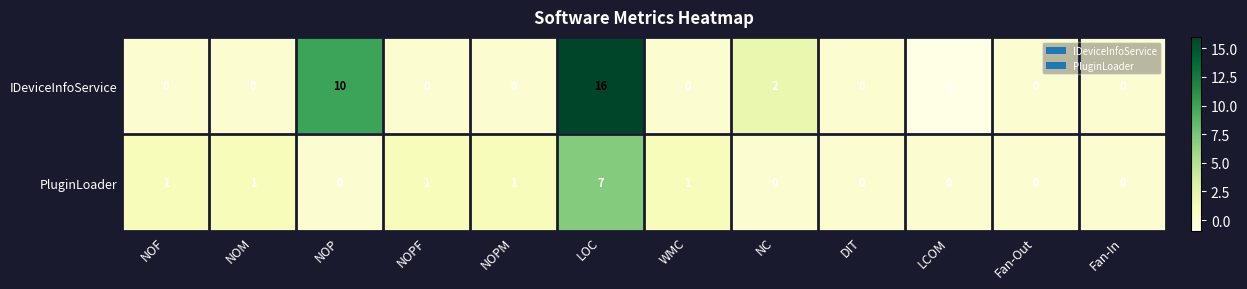

At which category does the chart reach its minimum across all series?

LCOM